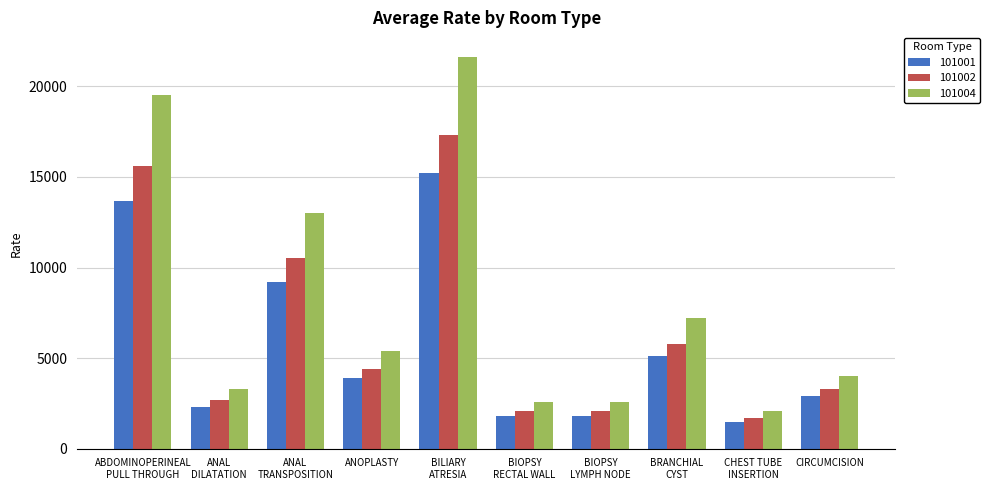

What is the minimum value for 101004?

2100